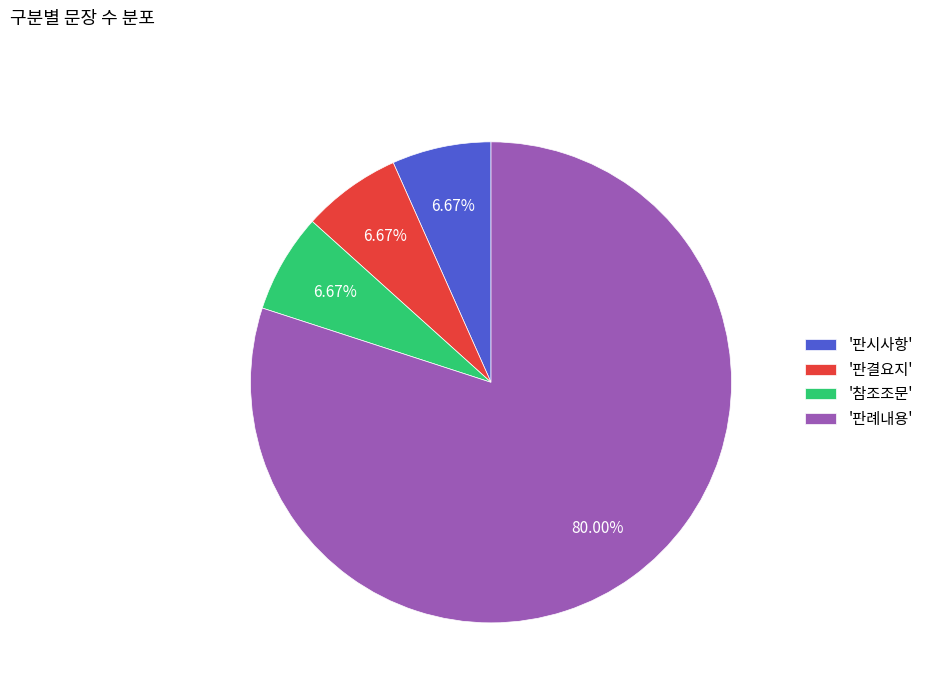

Which category accounts for the majority?

'판례내용'